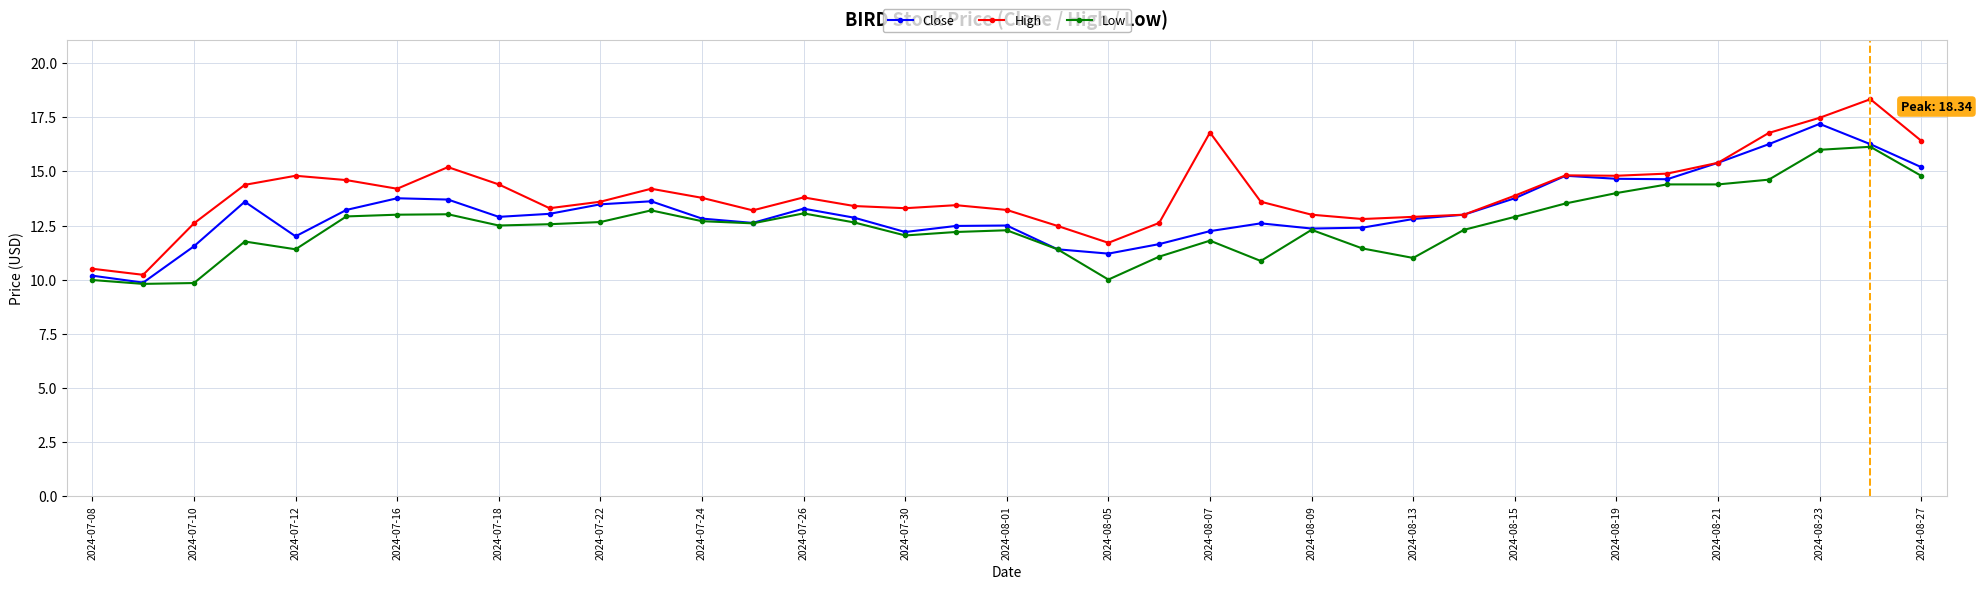

What is the difference between the second highest and minimum values in the Close series?

6.4